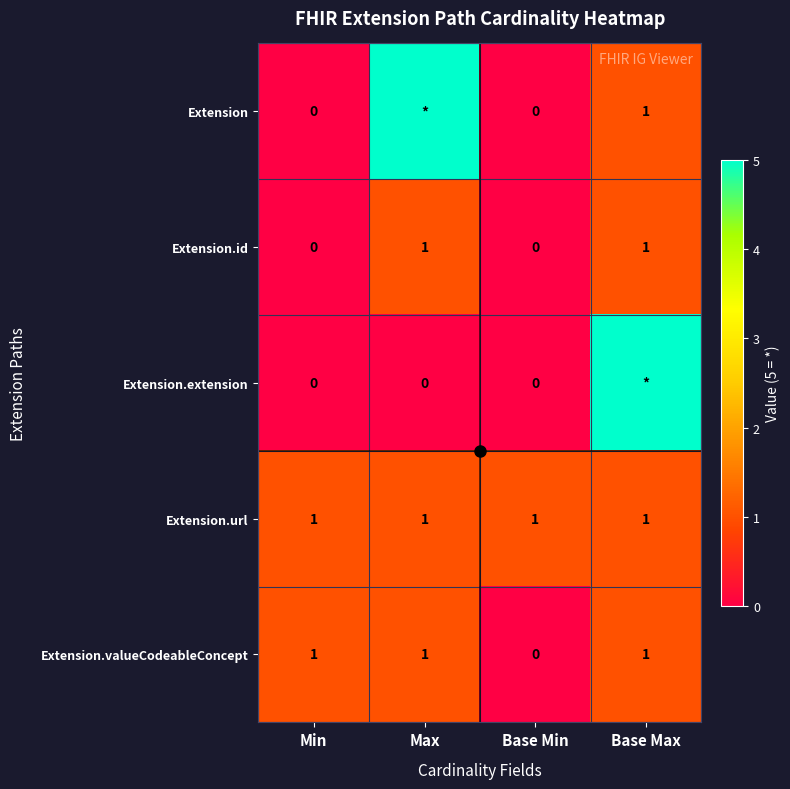

At how many categories does at least one series exceed 3?

2